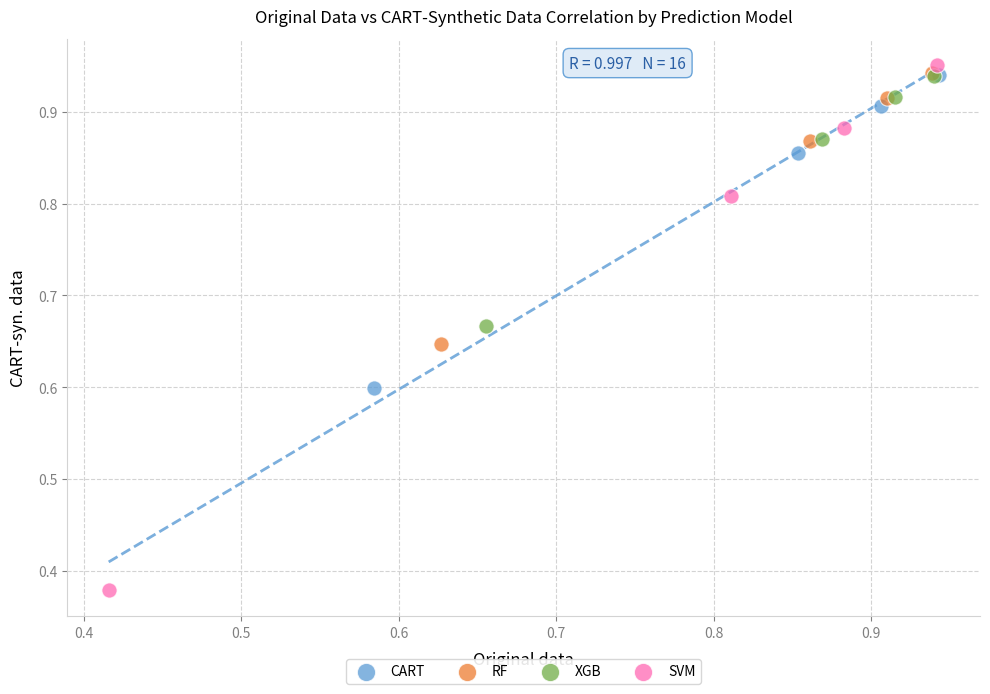

Which series has the largest Y range (max minus min)?

SVM